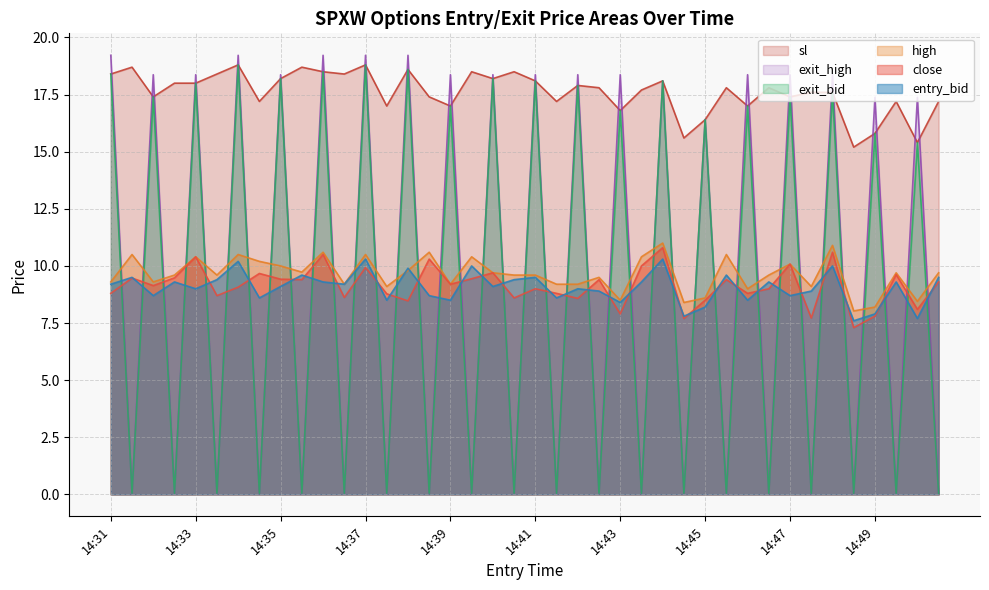

Is the value of sl at 14:33 greater than the value of high at 14:38?

Yes